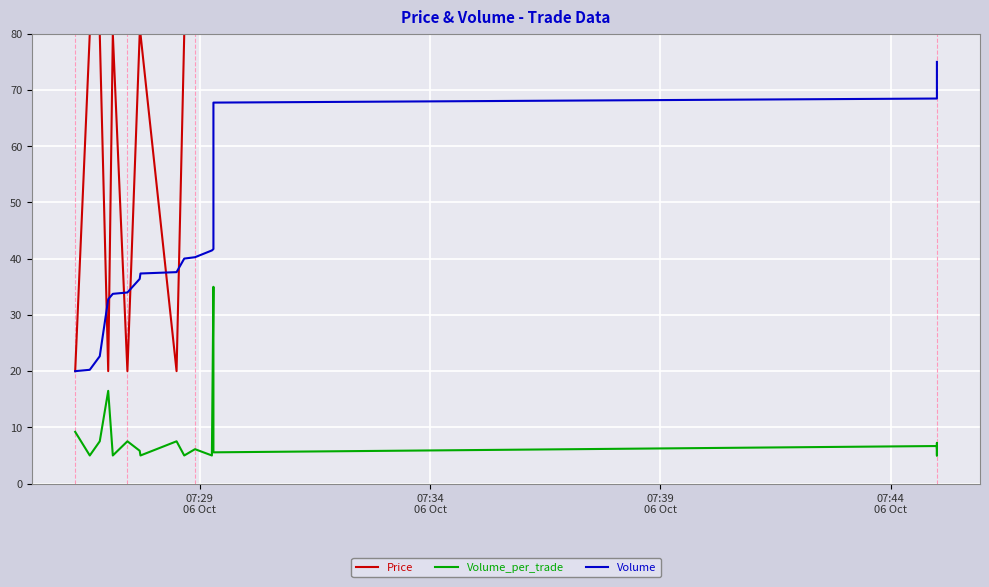

What are all the series names shown in the legend?

Price, Volume_per_trade, Volume